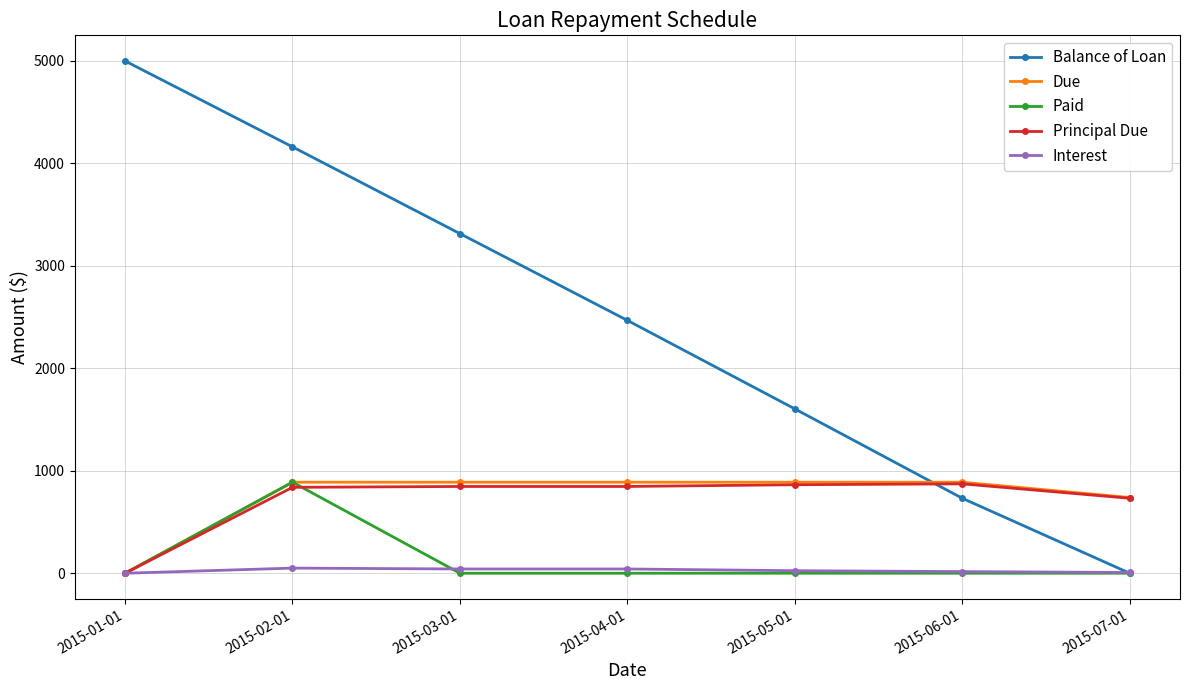

What is the label of the 2nd point from the left?

2015-02-01